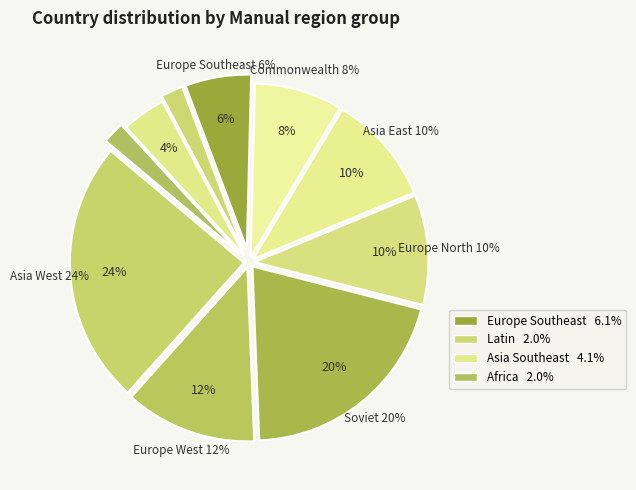

How many segments does this pie chart have?

2